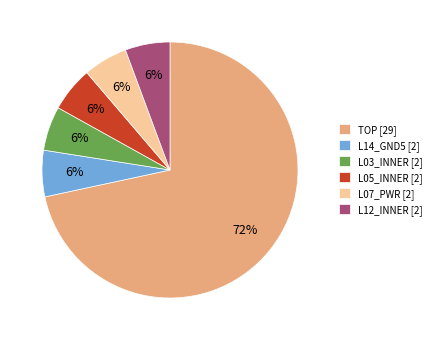

Which slice is the largest?

TOP [29]